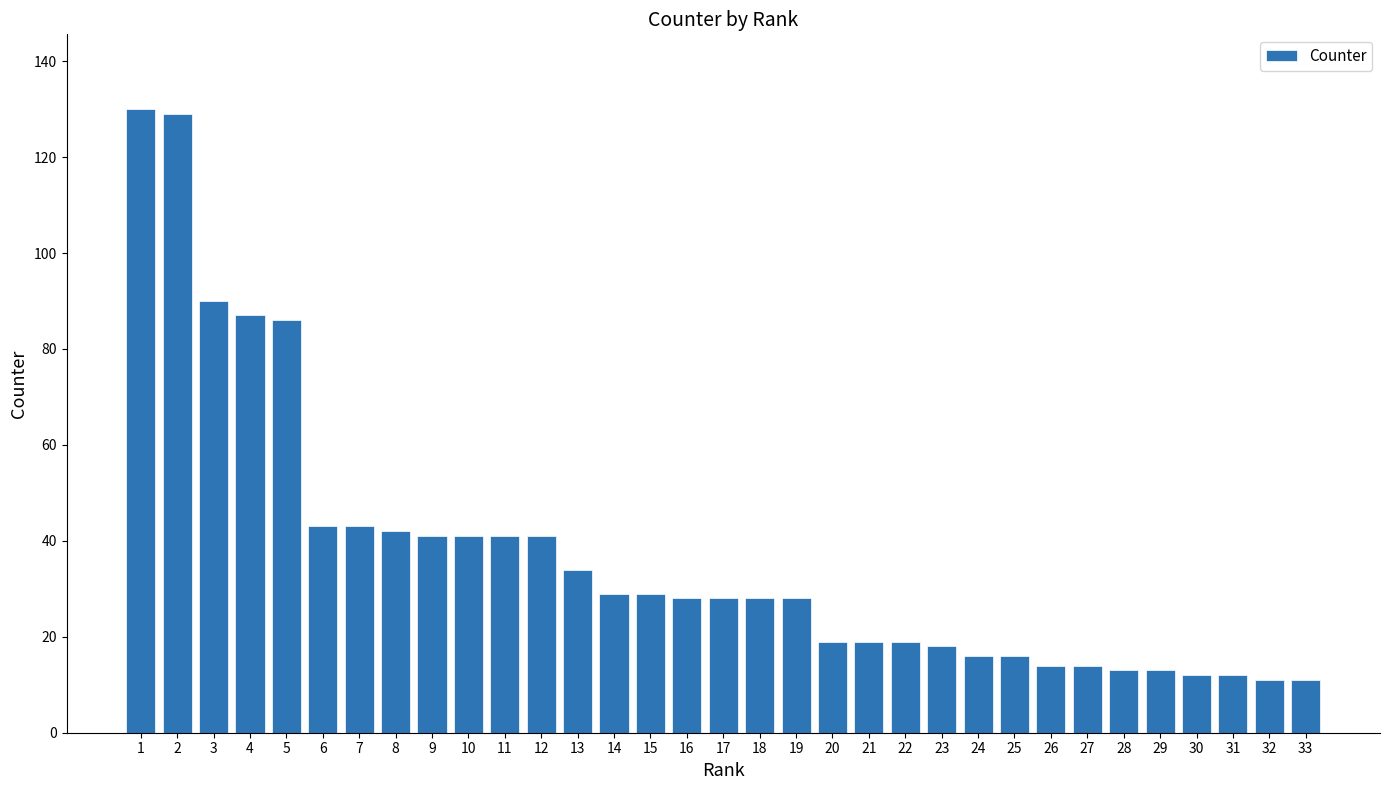

What is the change in value from 5 to 27?

-72